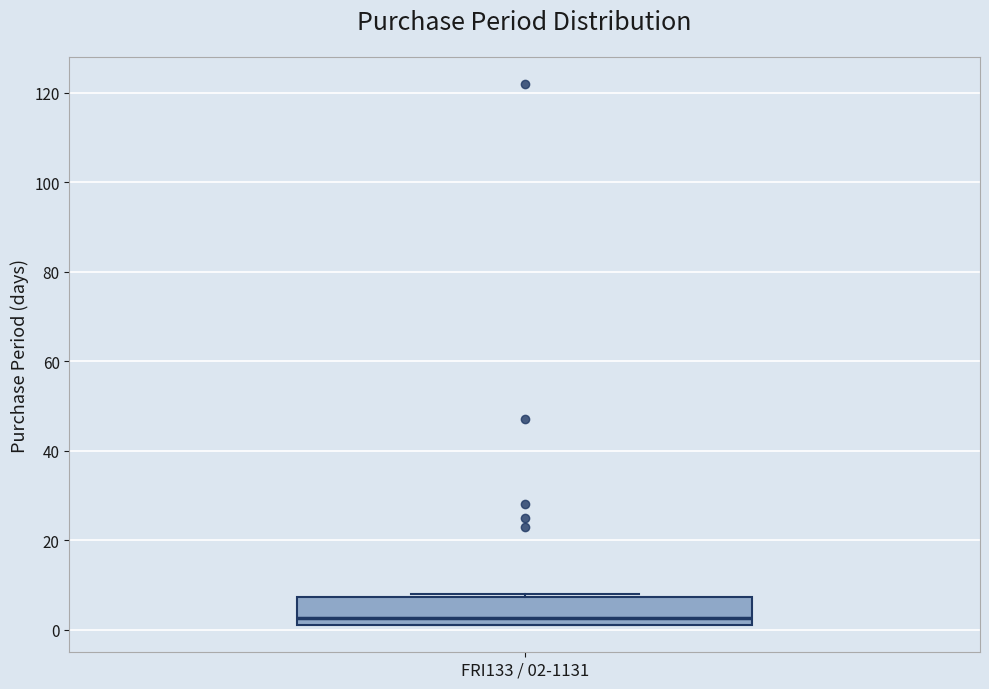

Transcribe this box plot: give where the median line is, the range the box spans, and where the two whiskers end, as read against the y-axis. The values are not printed on the chart, so give them approximately, as read against the axis.

median 2 (just above the box's lower edge), box 2 to 8, whiskers 2 to 8 (just above the box's upper edge)